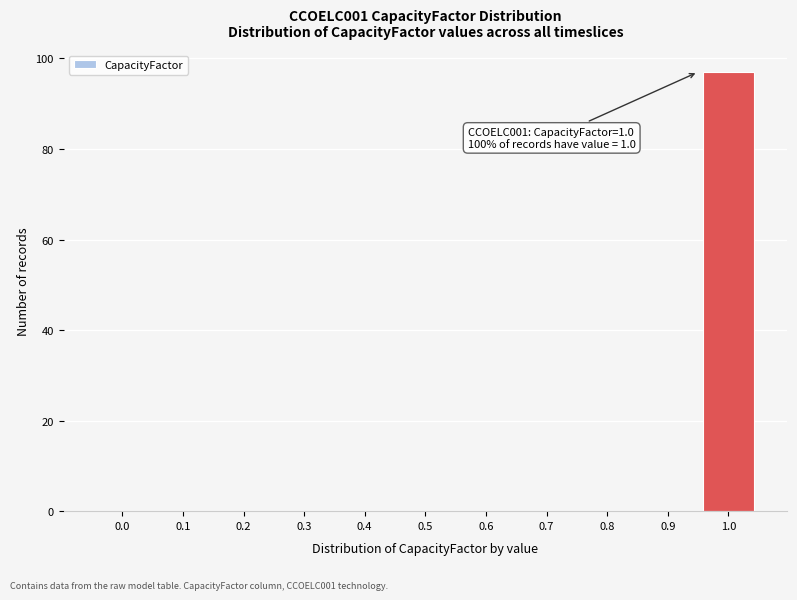

Reading left to right, extract all data points from this chart.

0.0=0	0.1=0	0.2=0	0.3=0	0.4=0	0.5=0	0.6=0	0.7=0	0.8=0	0.9=0	1.0=97